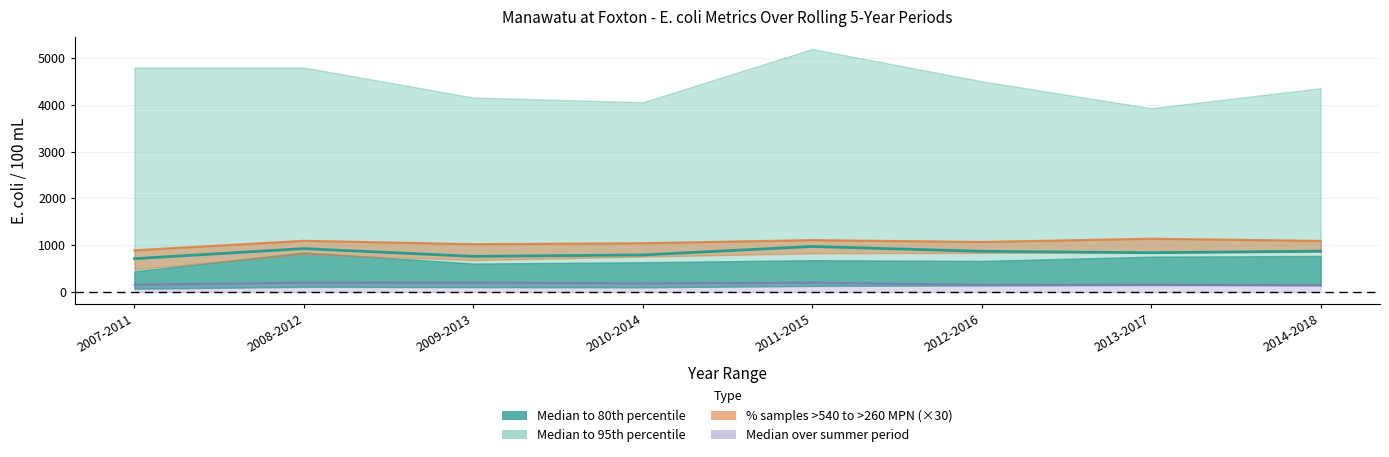

The value at 2008-2012 is 927.9. True or false?

True